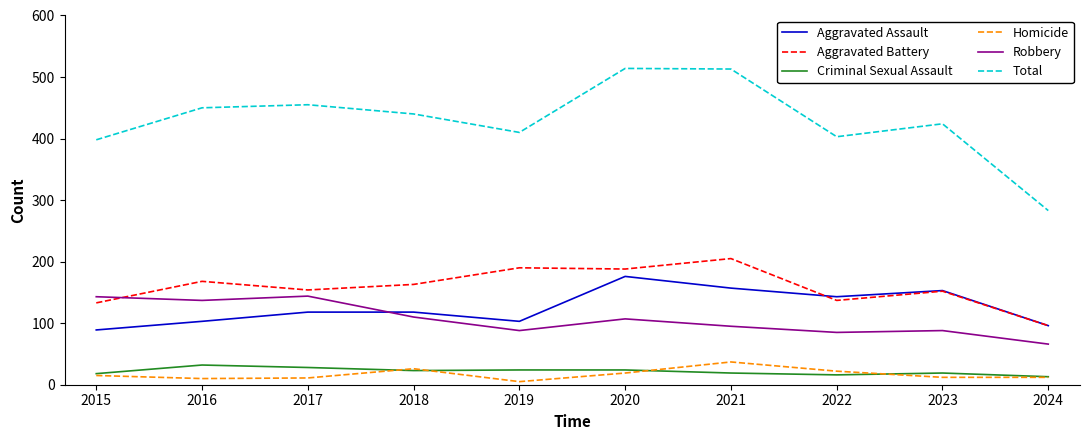

What is the smallest value displayed?

5